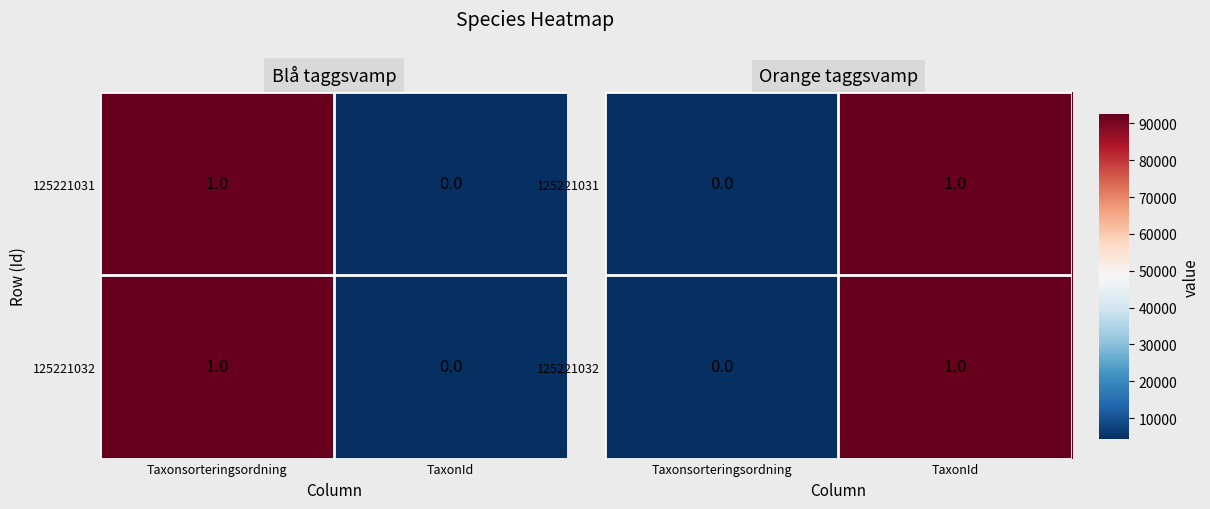

What is the maximum value for 125221032?

92529